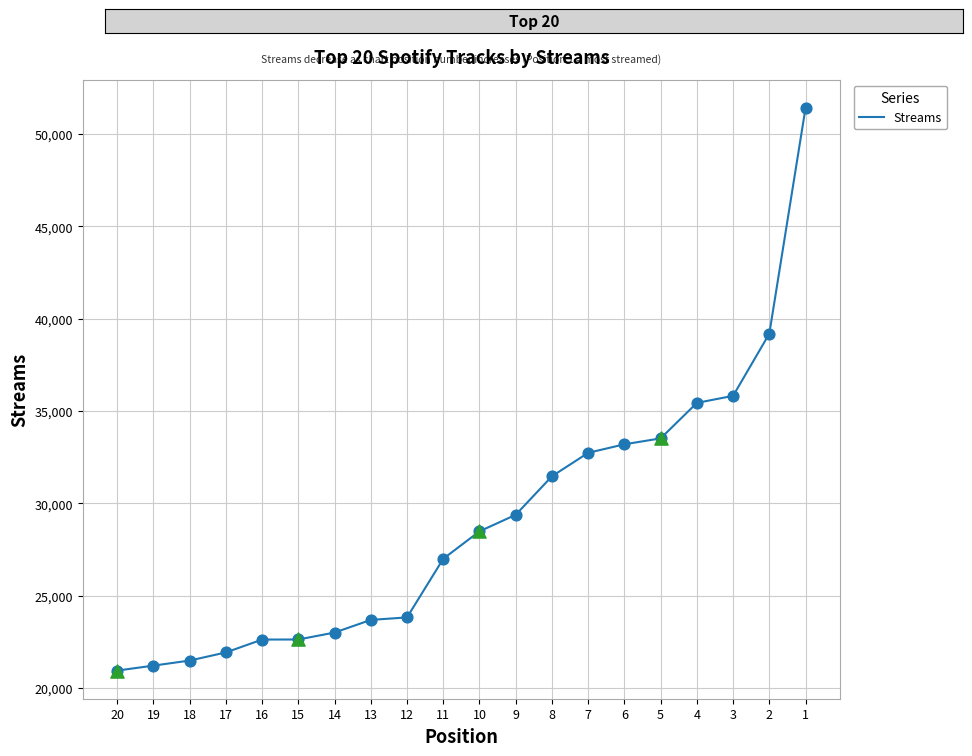

What is the change in value from 3 to 14?

-12820